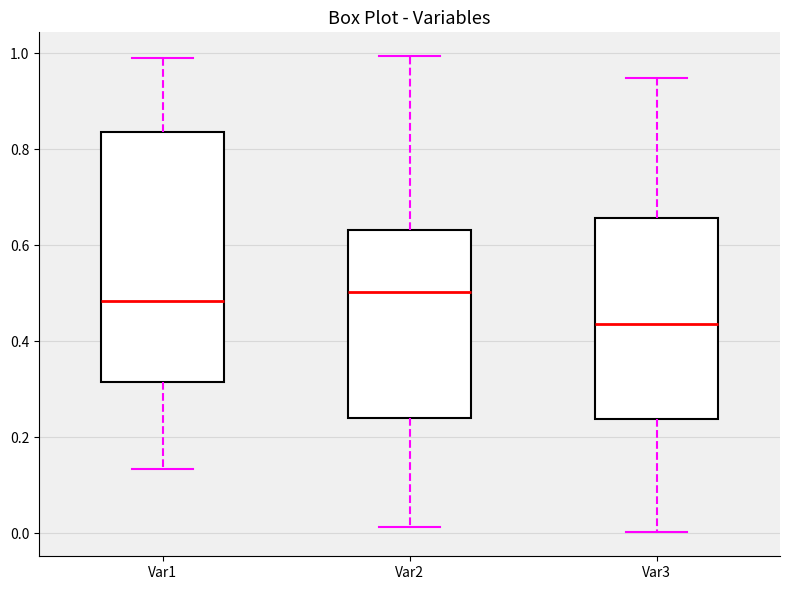

Which box has the lowest median line?

Var3